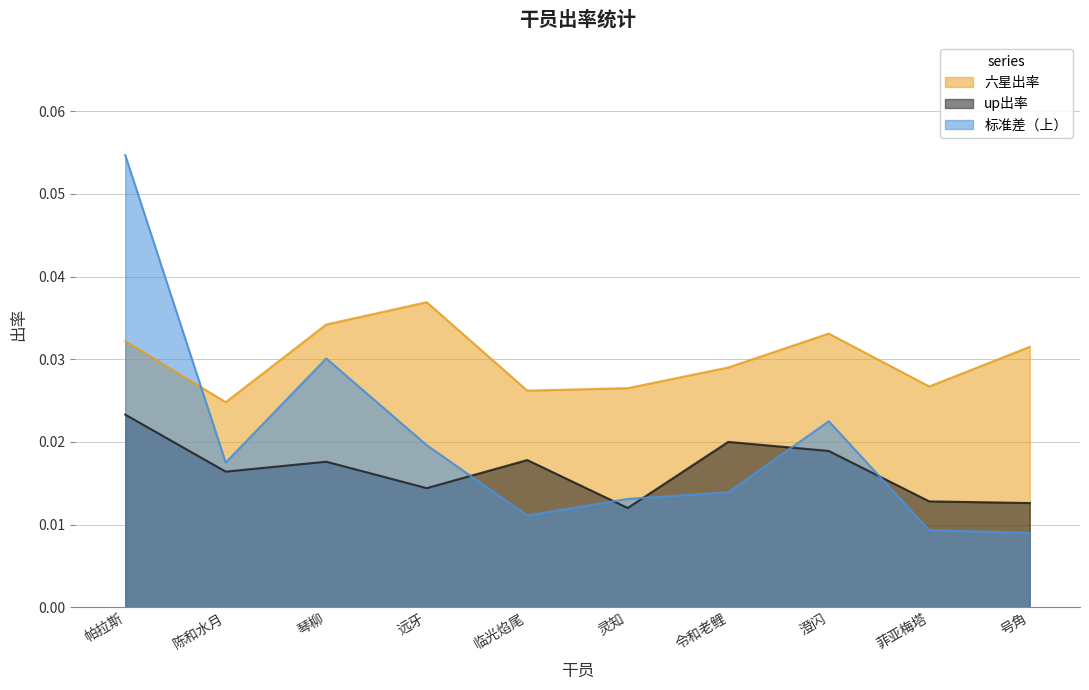

Reading left to right, extract all data points from this chart.

六星出率: 帕拉斯=0.0	陈和水月=0.0	琴柳=0.0	远牙=0.0	临光焰尾=0.0	灵知=0.0	令和老鲤=0.0	澄闪=0.0	菲亚梅塔=0.0	号角=0.0
up出率: 帕拉斯=0.0	陈和水月=0.0	琴柳=0.0	远牙=0.0	临光焰尾=0.0	灵知=0.0	令和老鲤=0.0	澄闪=0.0	菲亚梅塔=0.0	号角=0.0
标准差（上）: 帕拉斯=0.1	陈和水月=0.0	琴柳=0.0	远牙=0.0	临光焰尾=0.0	灵知=0.0	令和老鲤=0.0	澄闪=0.0	菲亚梅塔=0.0	号角=0.0